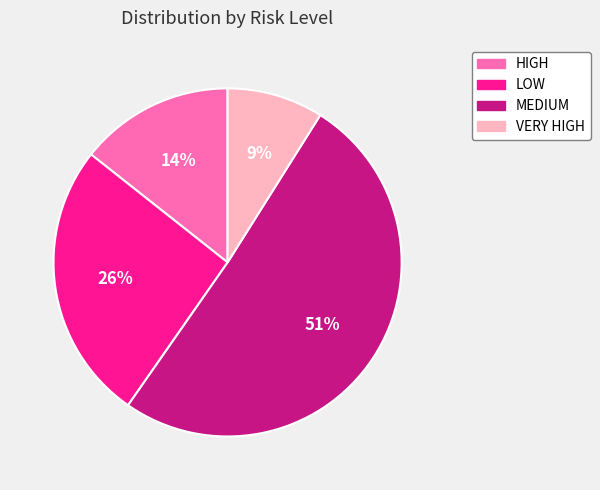

To the nearest percent, what percentage of the pie is VERY HIGH?

9%